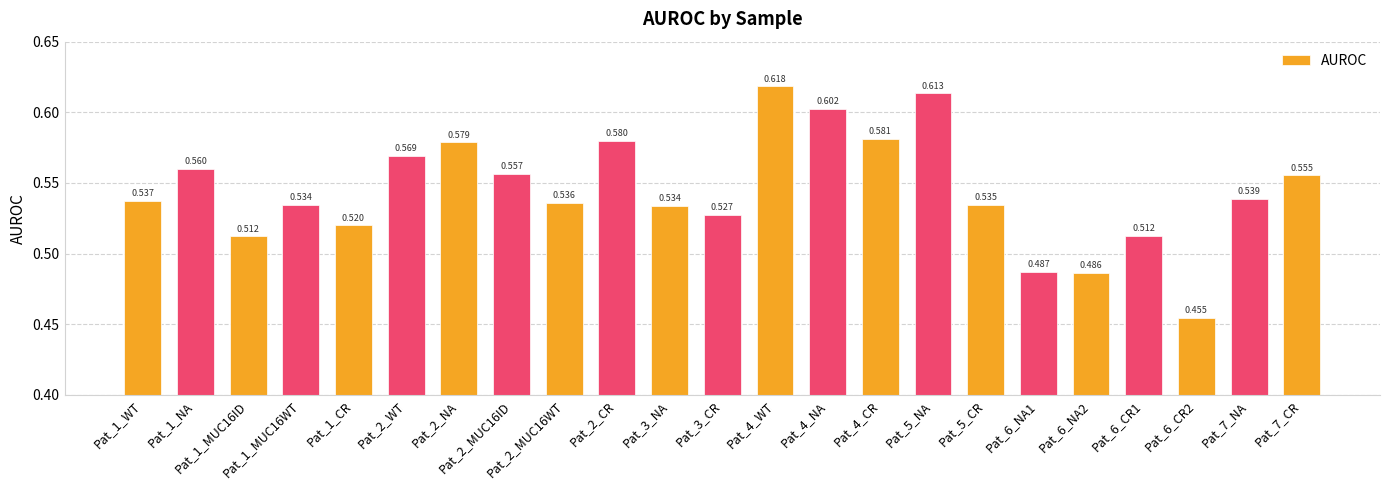

List the labels in order of value, smallest first.

Pat_6_CR2, Pat_6_NA2, Pat_6_NA1, Pat_1_MUC16ID, Pat_6_CR1, Pat_1_CR, Pat_3_CR, Pat_3_NA, Pat_1_MUC16WT, Pat_5_CR, Pat_2_MUC16WT, Pat_1_WT, Pat_7_NA, Pat_7_CR, Pat_2_MUC16ID, Pat_1_NA, Pat_2_WT, Pat_2_NA, Pat_2_CR, Pat_4_CR, Pat_4_NA, Pat_5_NA, Pat_4_WT